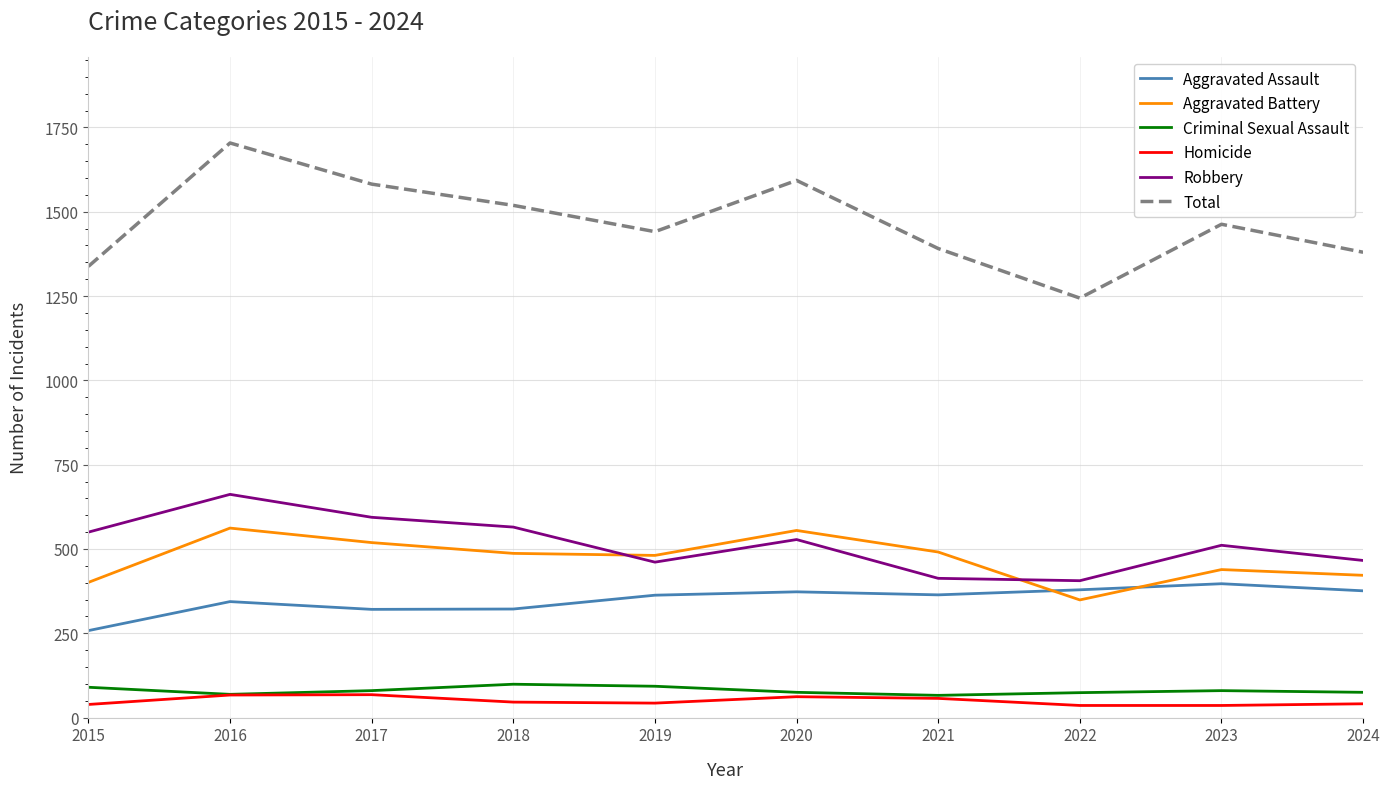

List the series in order of their peak value, highest first.

Total, Robbery, Aggravated Battery, Aggravated Assault, Criminal Sexual Assault, Homicide